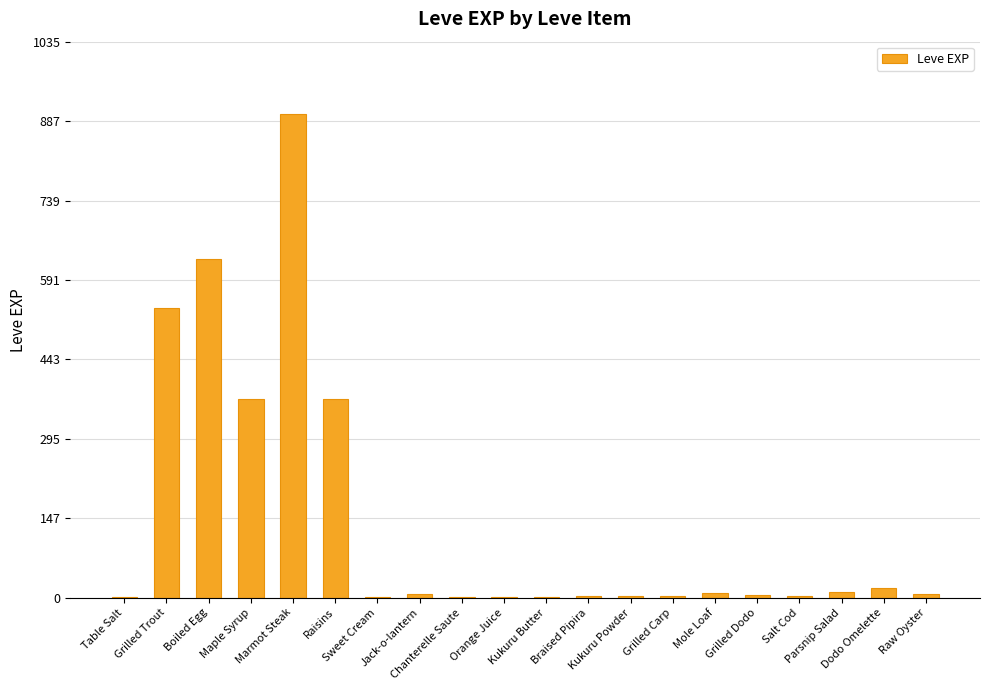

Does the chart contain stacked bars?

No